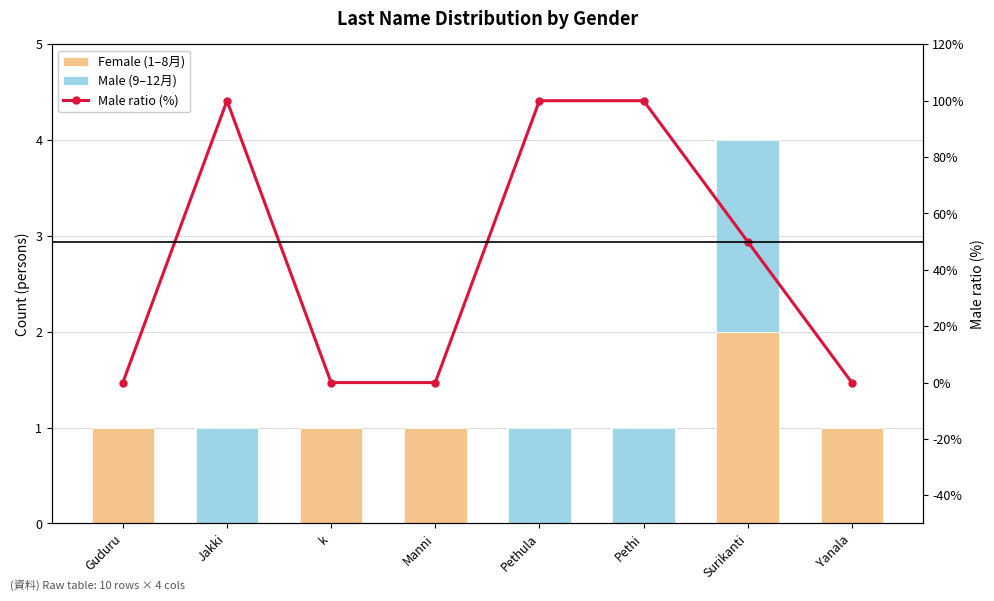

Between Guduru and Pethi, which is larger?

Guduru